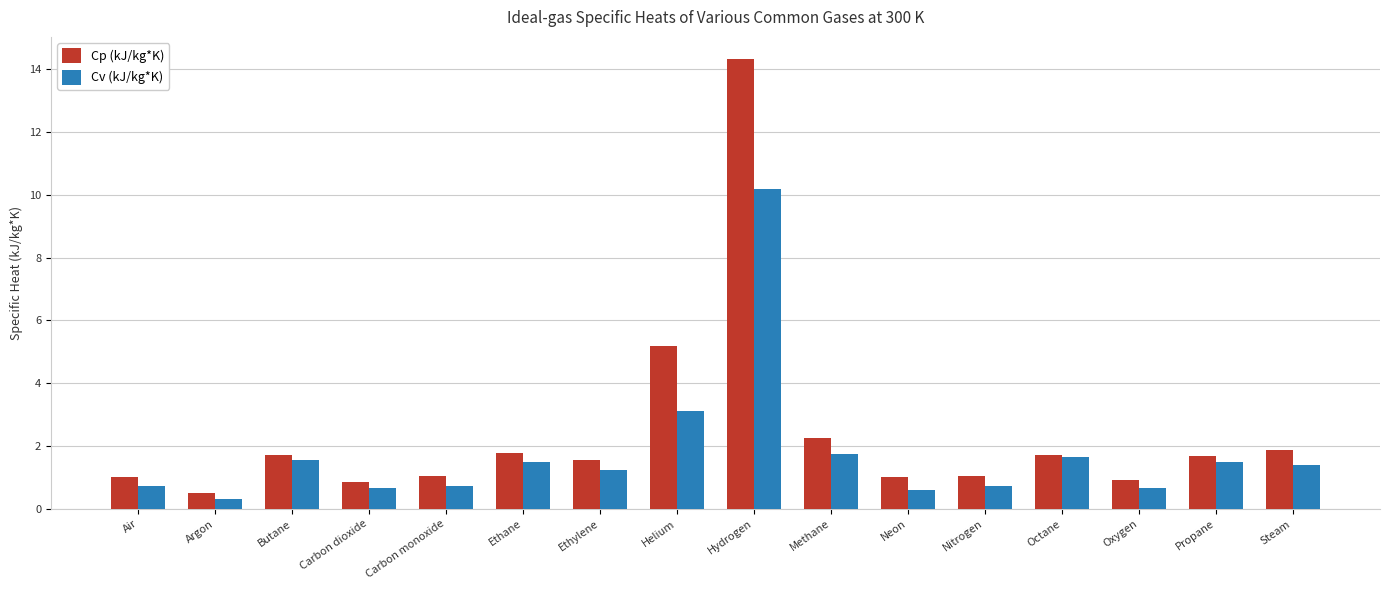

What is the label of the 1st bar from the left?

Air